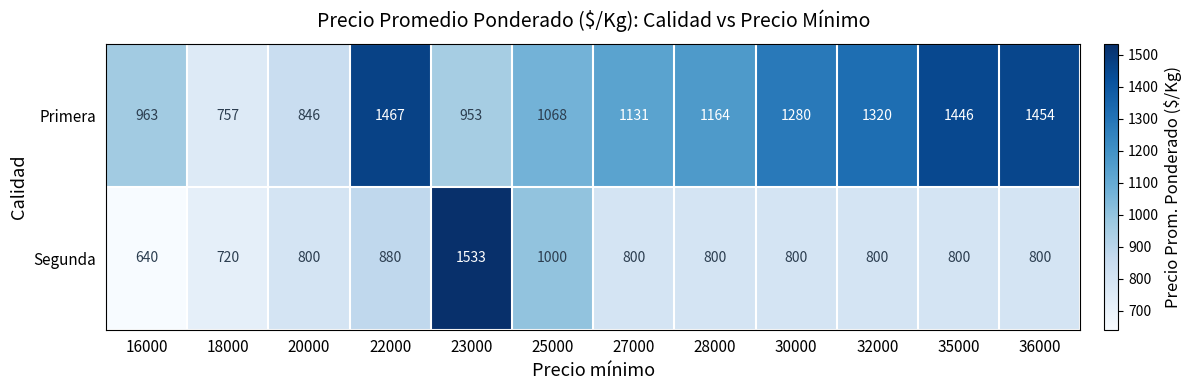

What is the sum of the Primera values at 16000 and 27000?

2094